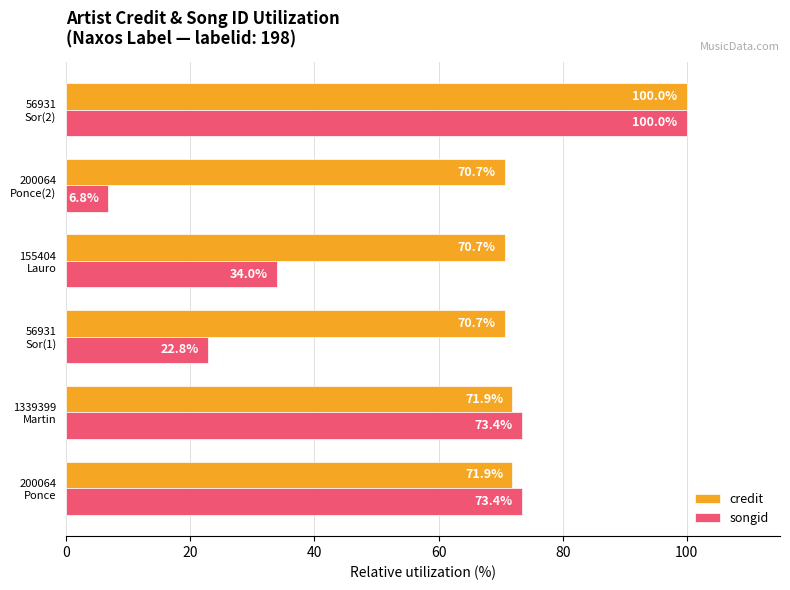

List the series in order of their overall mean, lowest first.

songid, credit